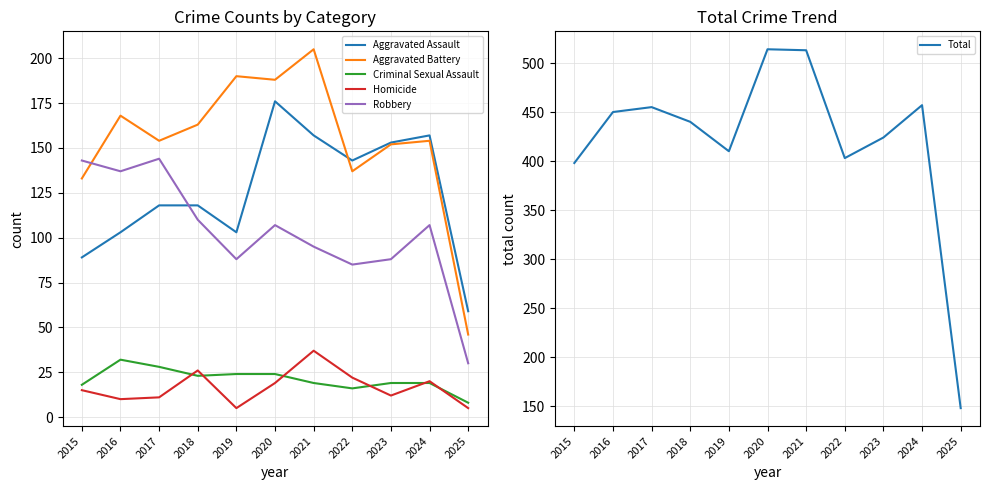

At which label does Robbery reach its peak?

2017